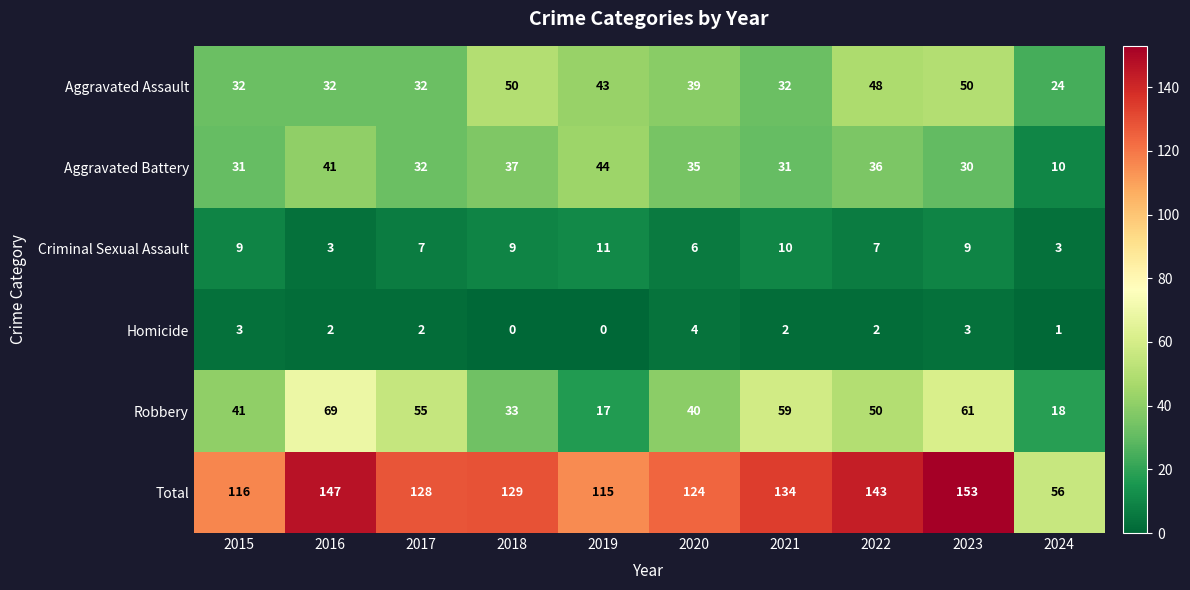

What is the maximum value shown in the chart?

153